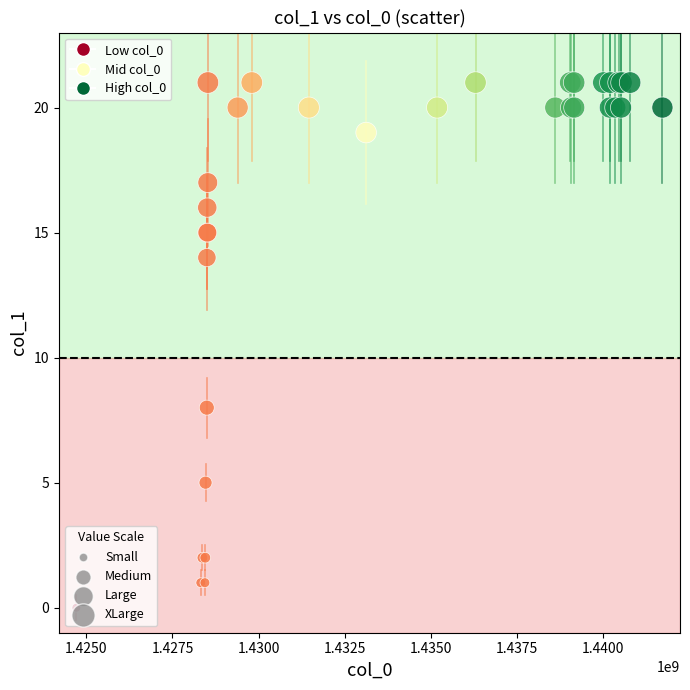

What Y value in the scatter plot is closest to 10?

8